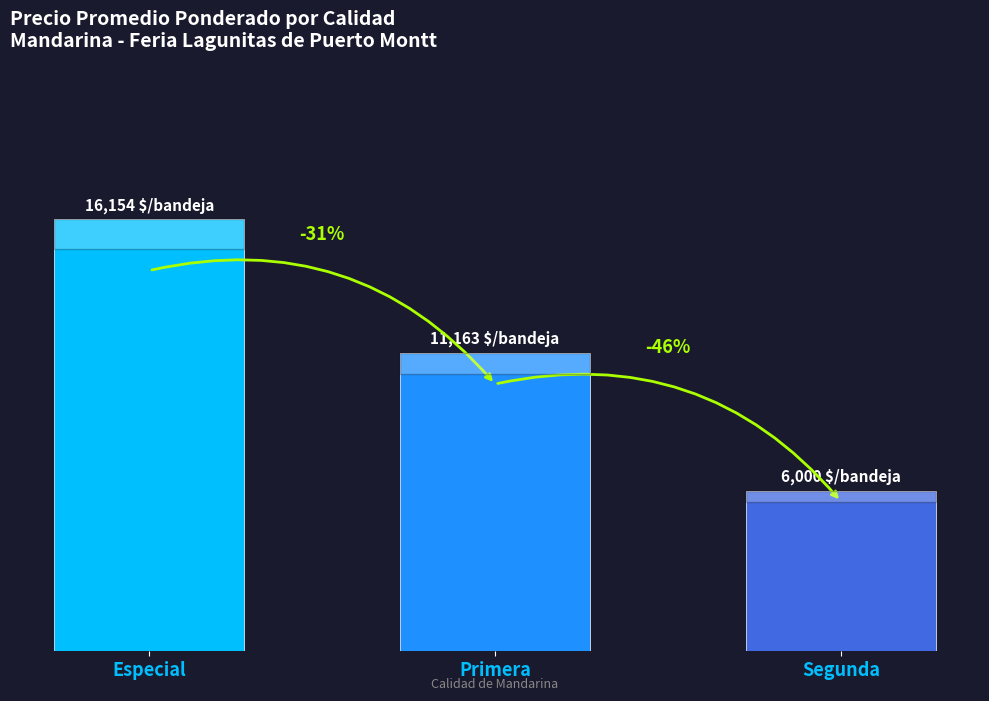

At which label does the data first exceed 11163?

Especial